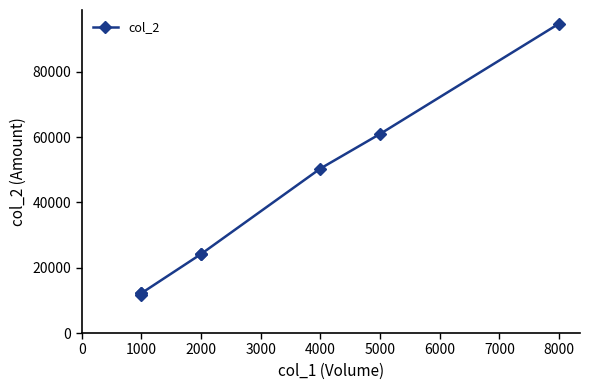

What is the sum of all values?

290500